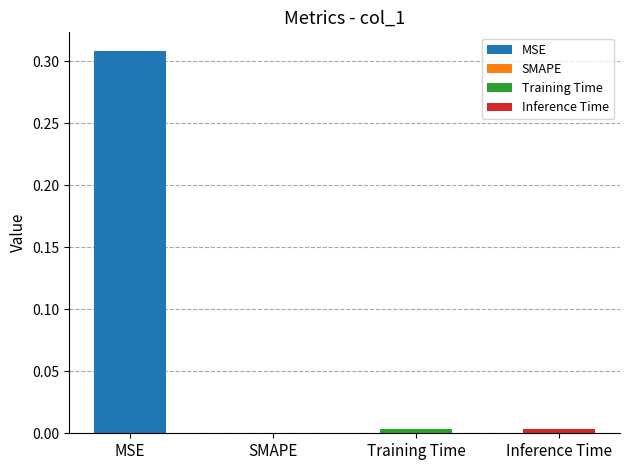

List the labels in order of value, smallest first.

SMAPE, Training Time, Inference Time, MSE